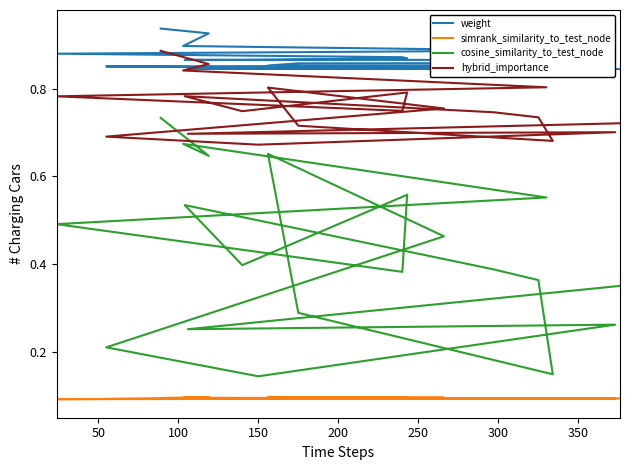

The weight series shows 0.3 at 150. True or false?

False